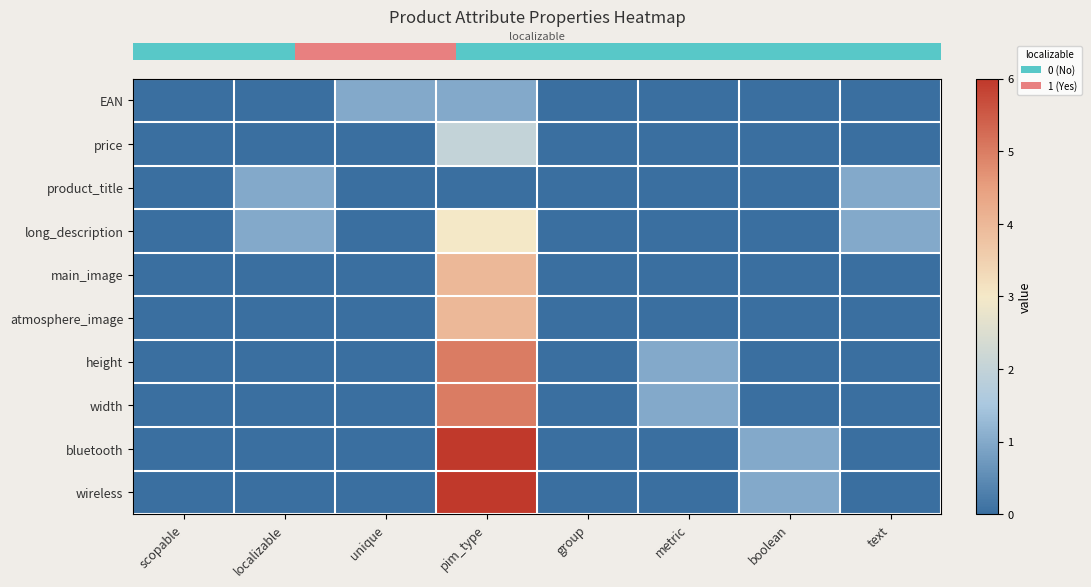

At how many categories does at least one series exceed 1?

1